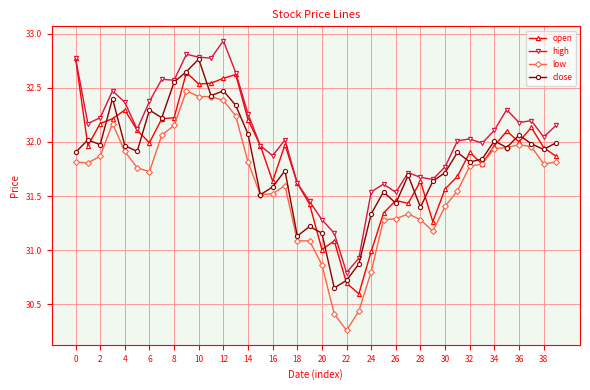

True or false: high and low intersect in this chart.

False